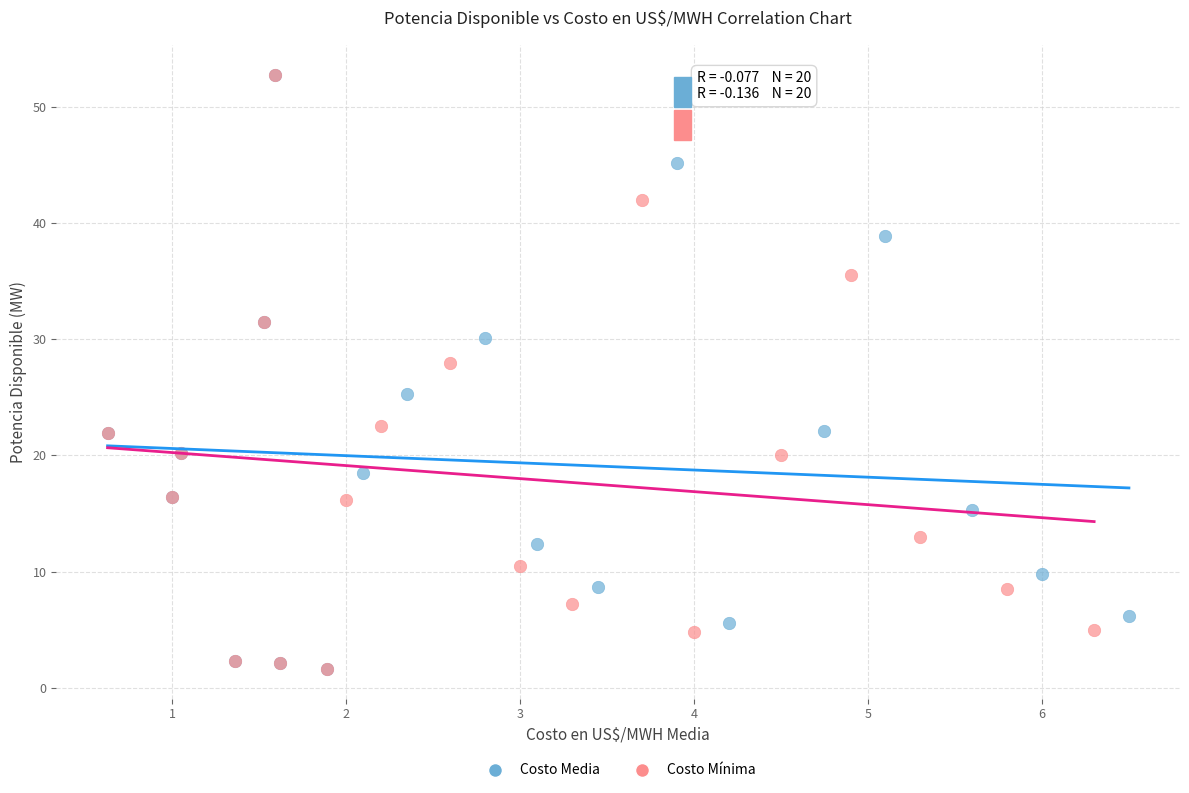

What are all the series names shown in the legend?

Costo Media, Costo Mínima